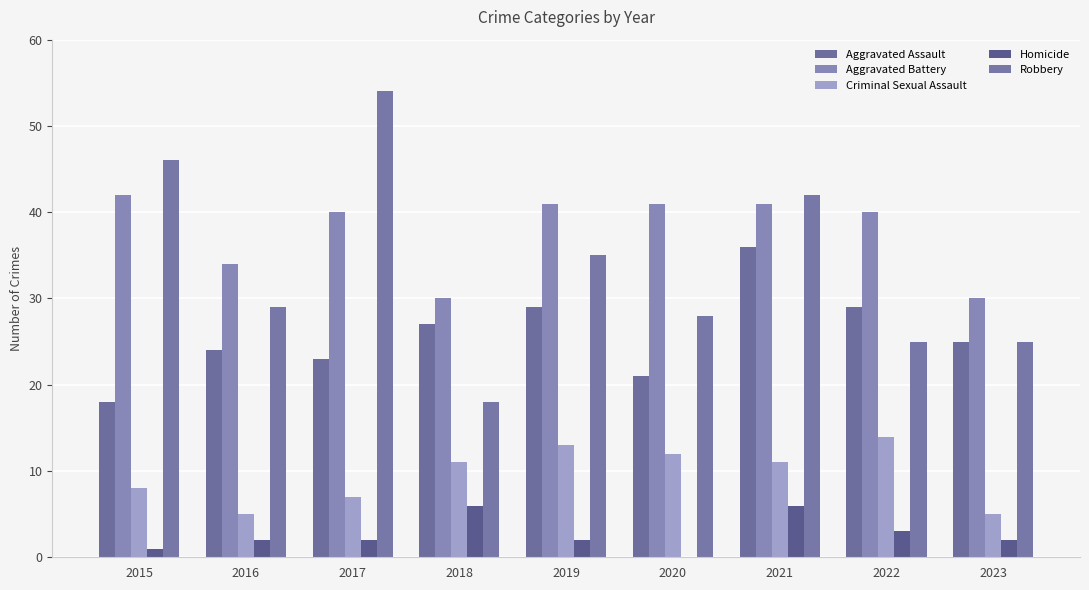

What is the approximate value of Homicide at 2015?

1